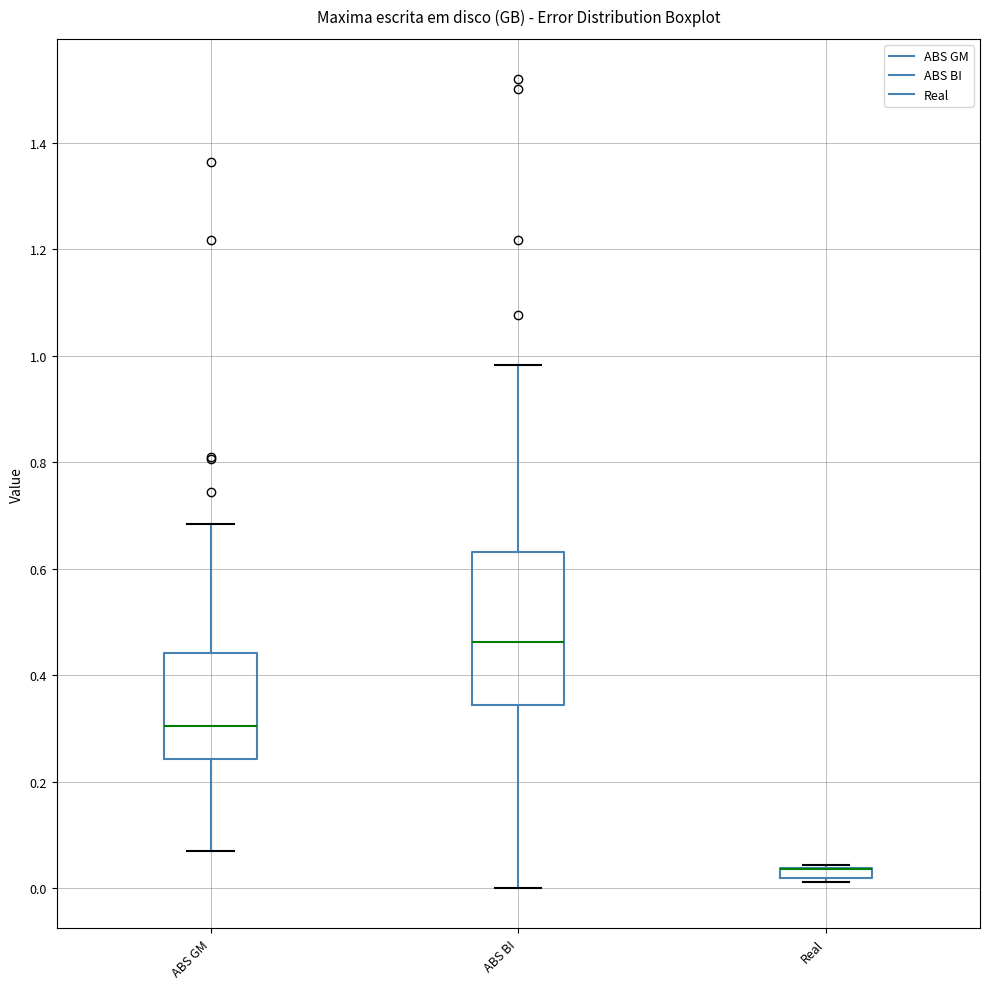

Which box is the tallest, from its lower edge to its upper edge?

ABS BI